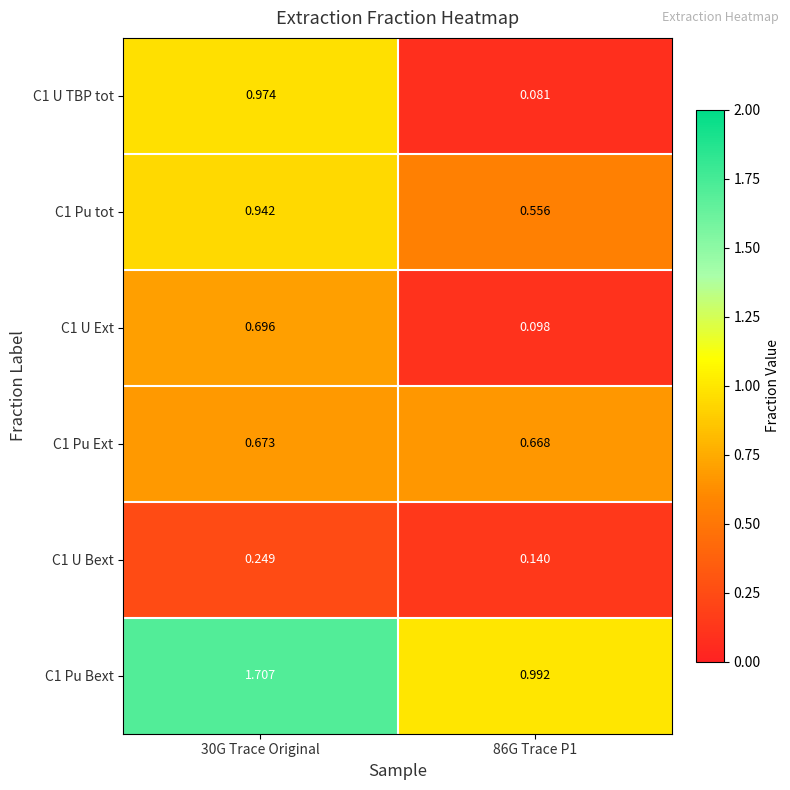

Is the value of C1 Pu tot at 30G Trace Original greater than the value of C1 U Ext at 86G Trace P1?

Yes